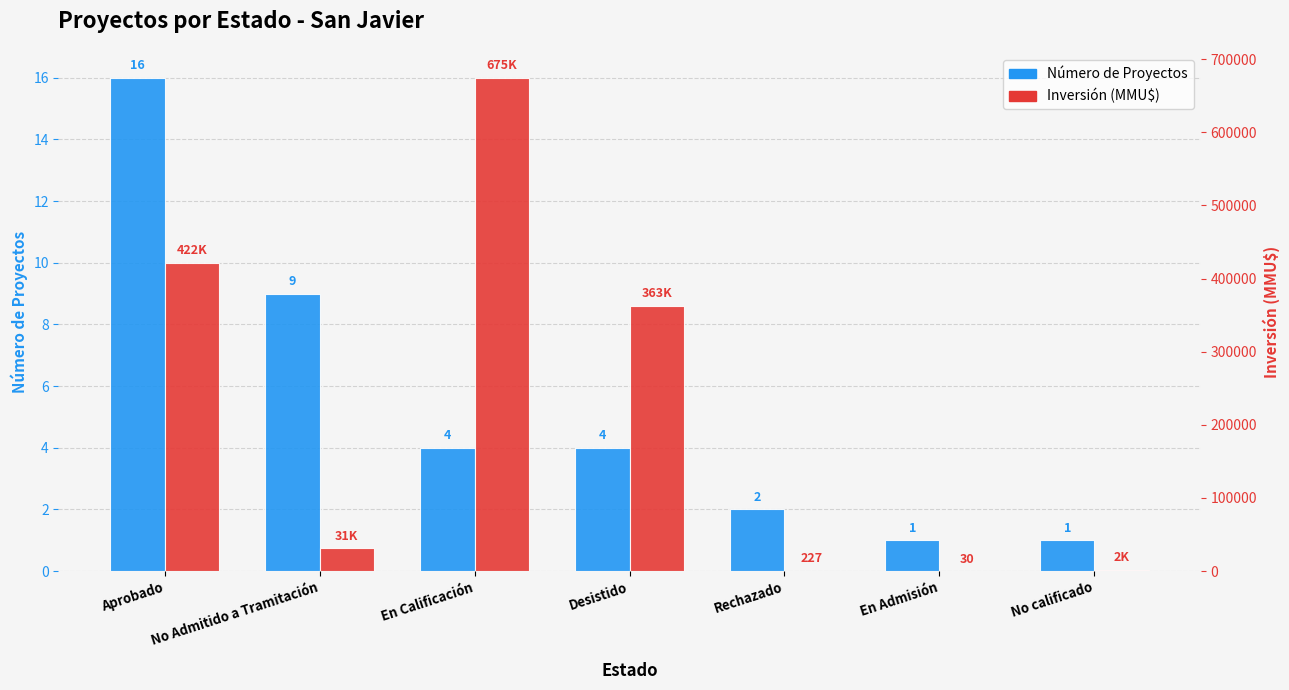

At En Calificación, list the series in order from largest to smallest.

Inversión (MMU$), Número de Proyectos